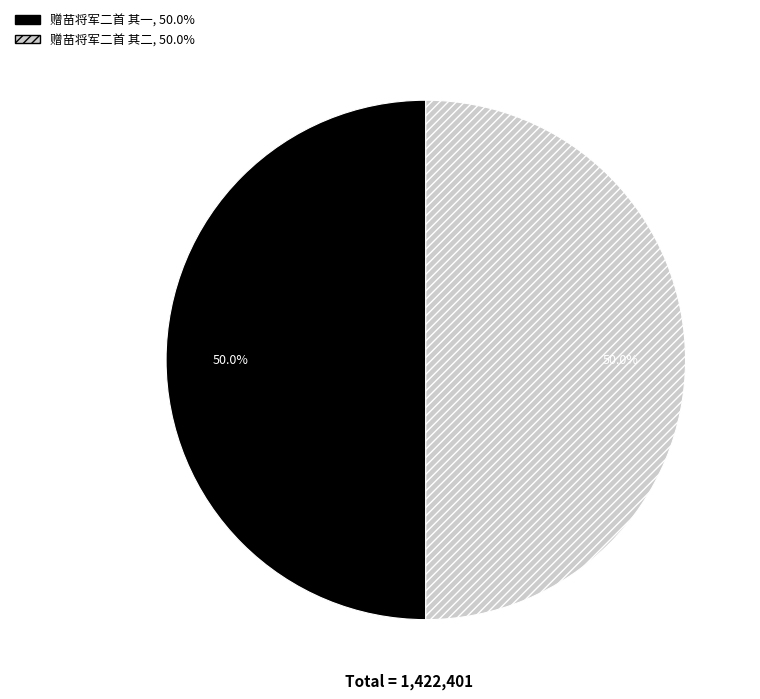

Count the number of slices in the pie.

2